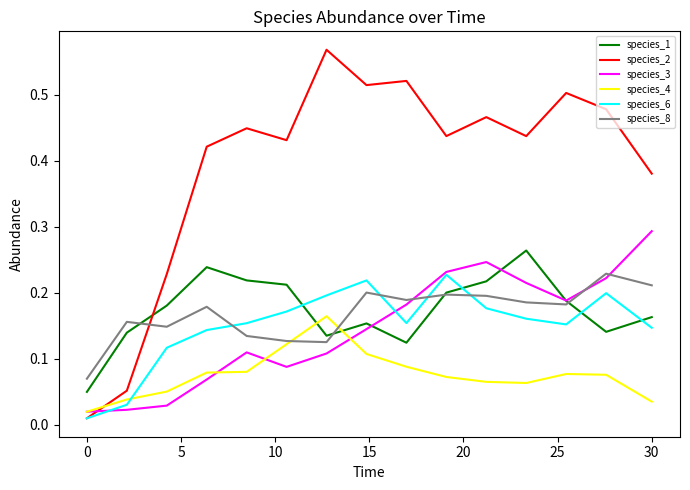

Which series has the widest spread of values?

species_2